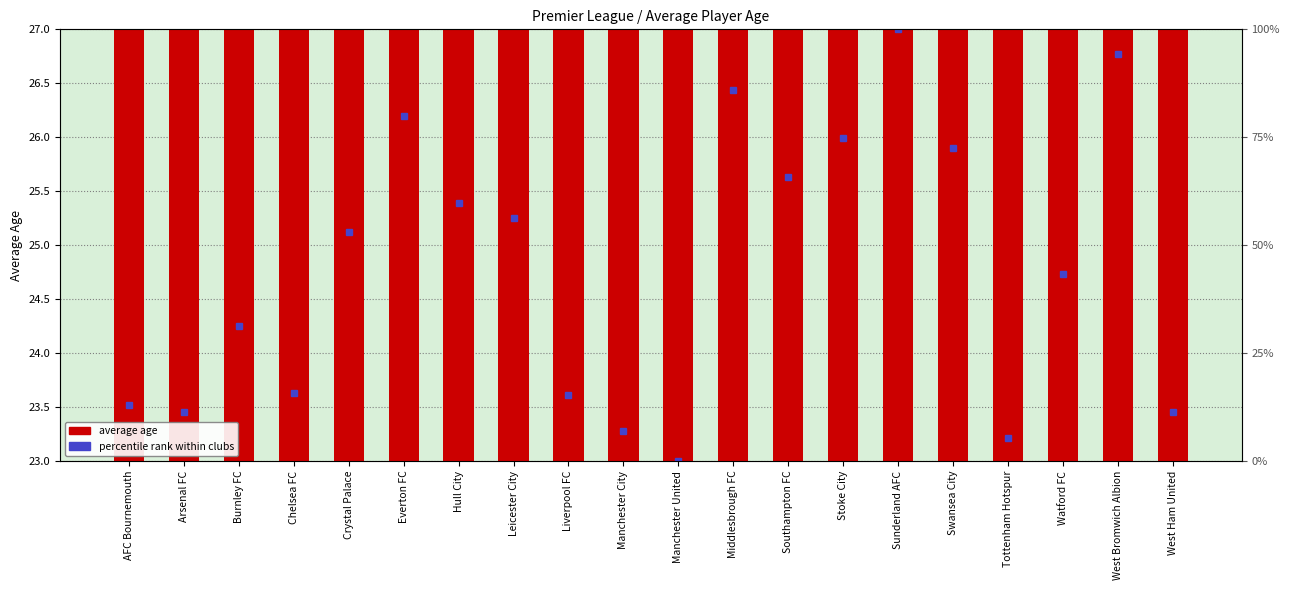

Where is the data nearest to the value 24?

Chelsea FC